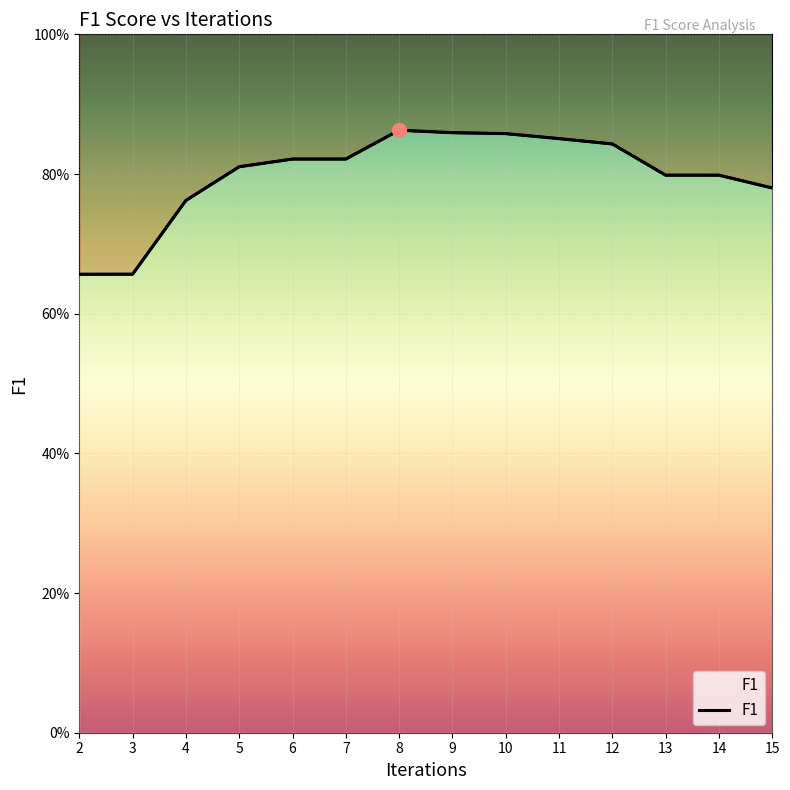

Reading right to left, list all the values displayed in this chart.

15=0.8	14=0.8	13=0.8	12=0.8	11=0.9	10=0.9	9=0.9	8=0.9	7=0.8	6=0.8	5=0.8	4=0.8	3=0.7	2=0.7